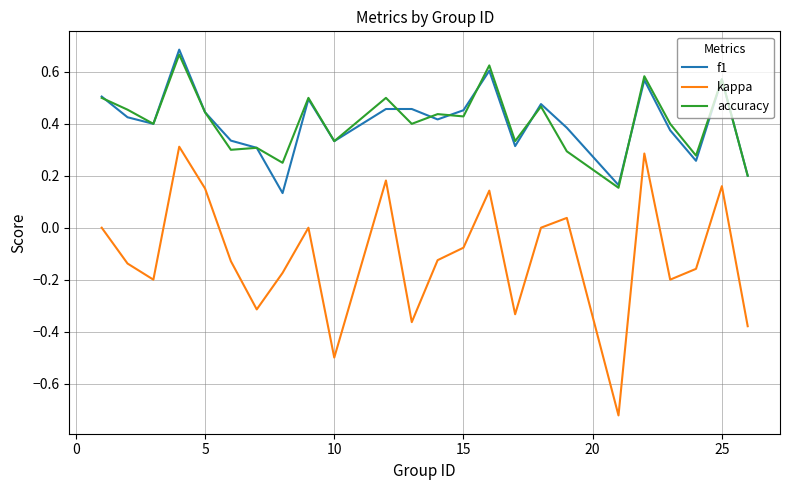

True or false: kappa and accuracy cross at least once.

False